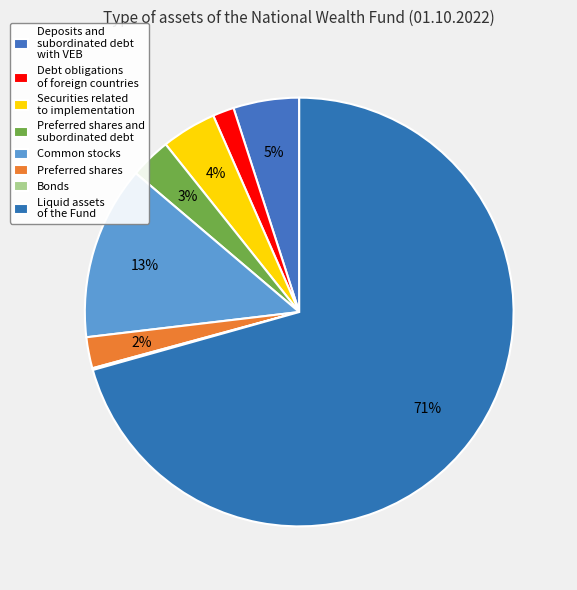

What is the smallest slice in the pie chart?

Bonds